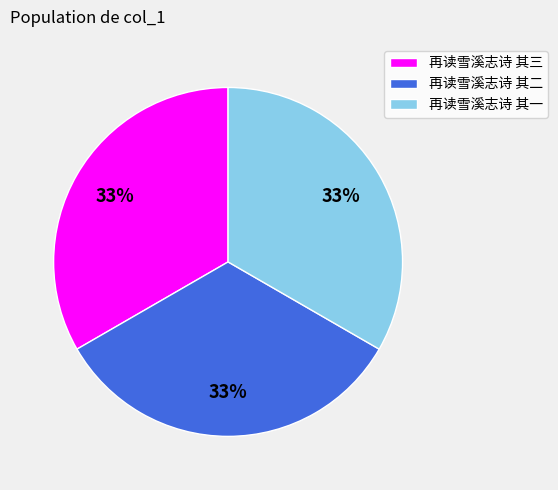

What is the ratio of the value at 再读雪溪志诗 其一 to the value at 再读雪溪志诗 其二?

1.0